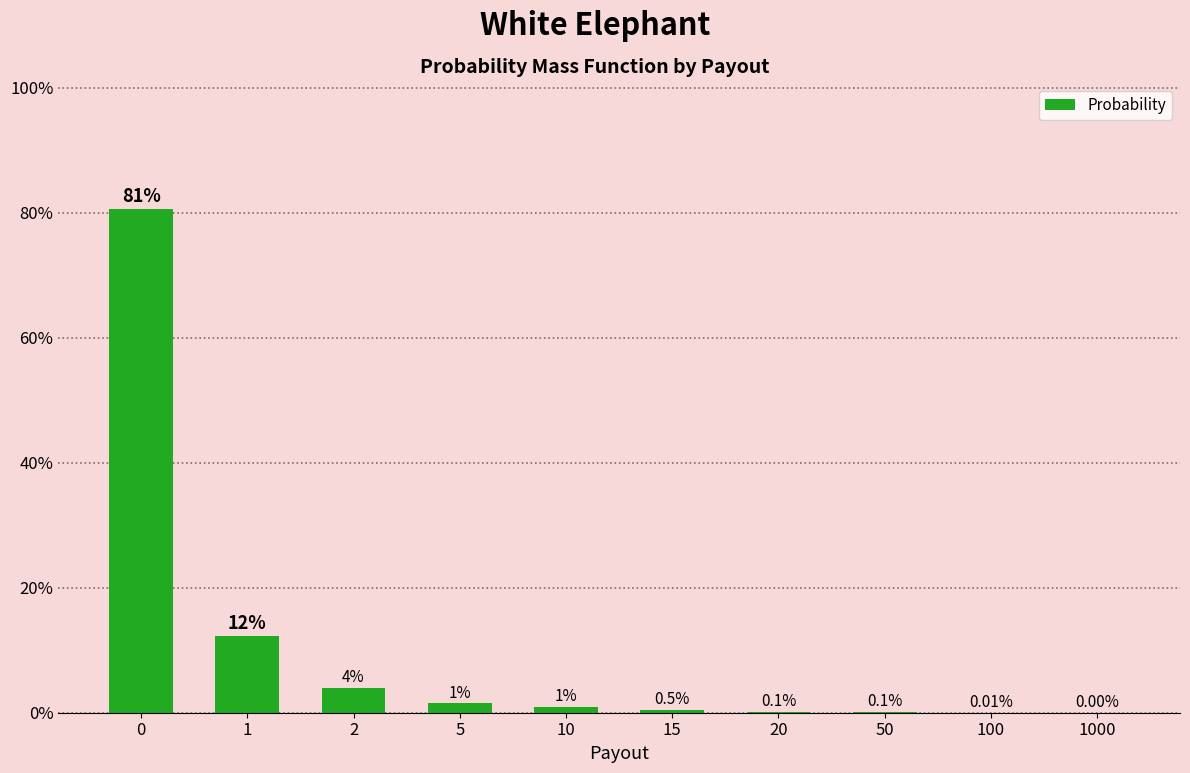

Reading right to left, what are all the values shown in this chart?

1000=0.0	100=0.0	50=0.0	20=0.0	15=0.0	10=0.0	5=0.0	2=0.0	1=0.1	0=0.8